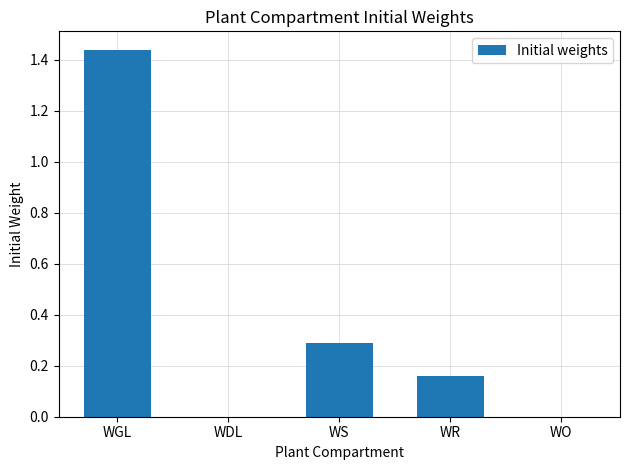

What is the sum of all values?

1.9